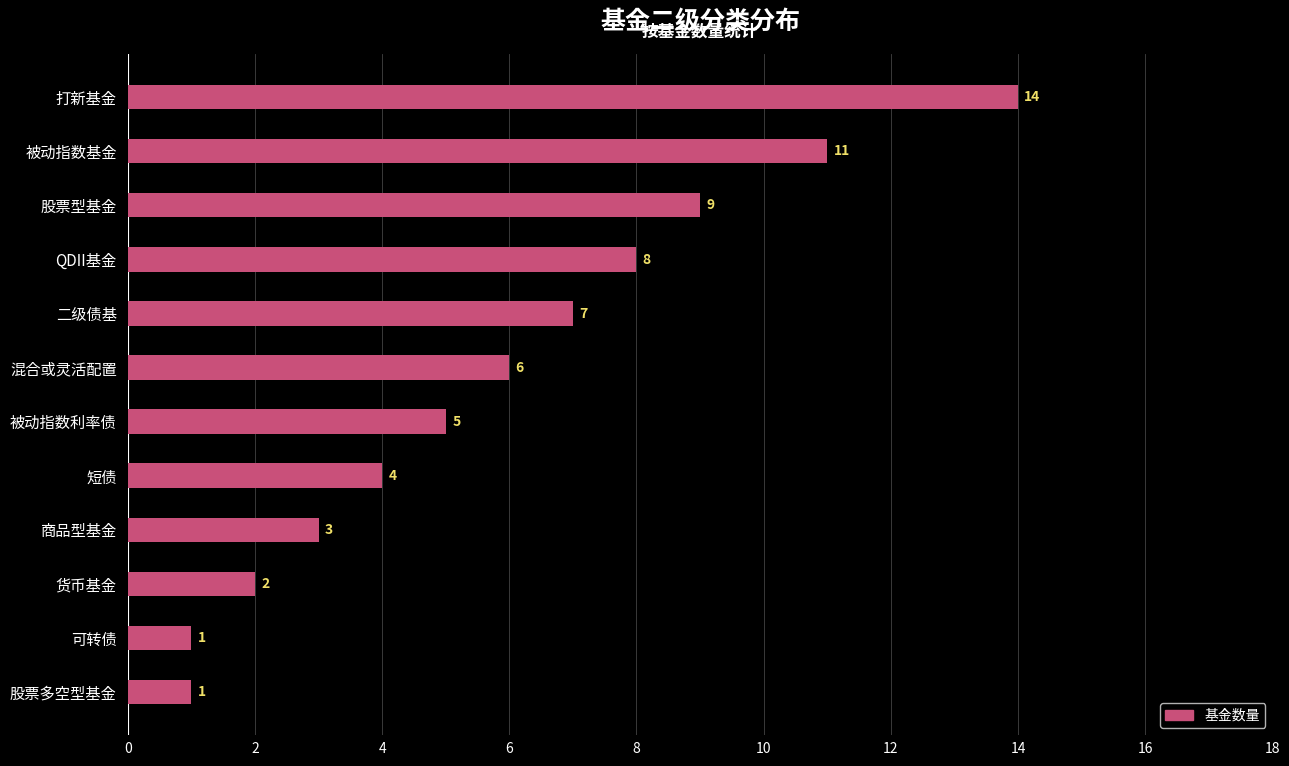

Between 可转债 and 混合或灵活配置, which is larger?

混合或灵活配置